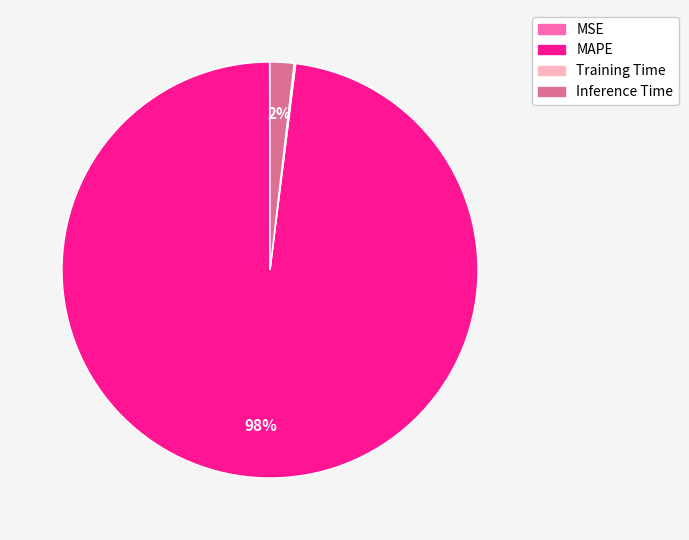

Is it true that Inference Time is 2% of the pie?

True